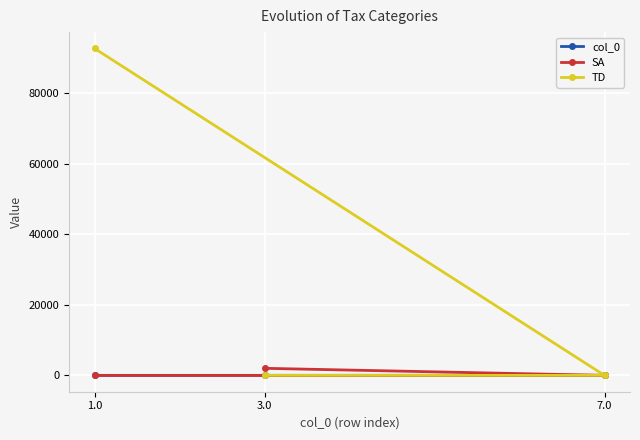

At which label does SA reach its minimum?

1.0